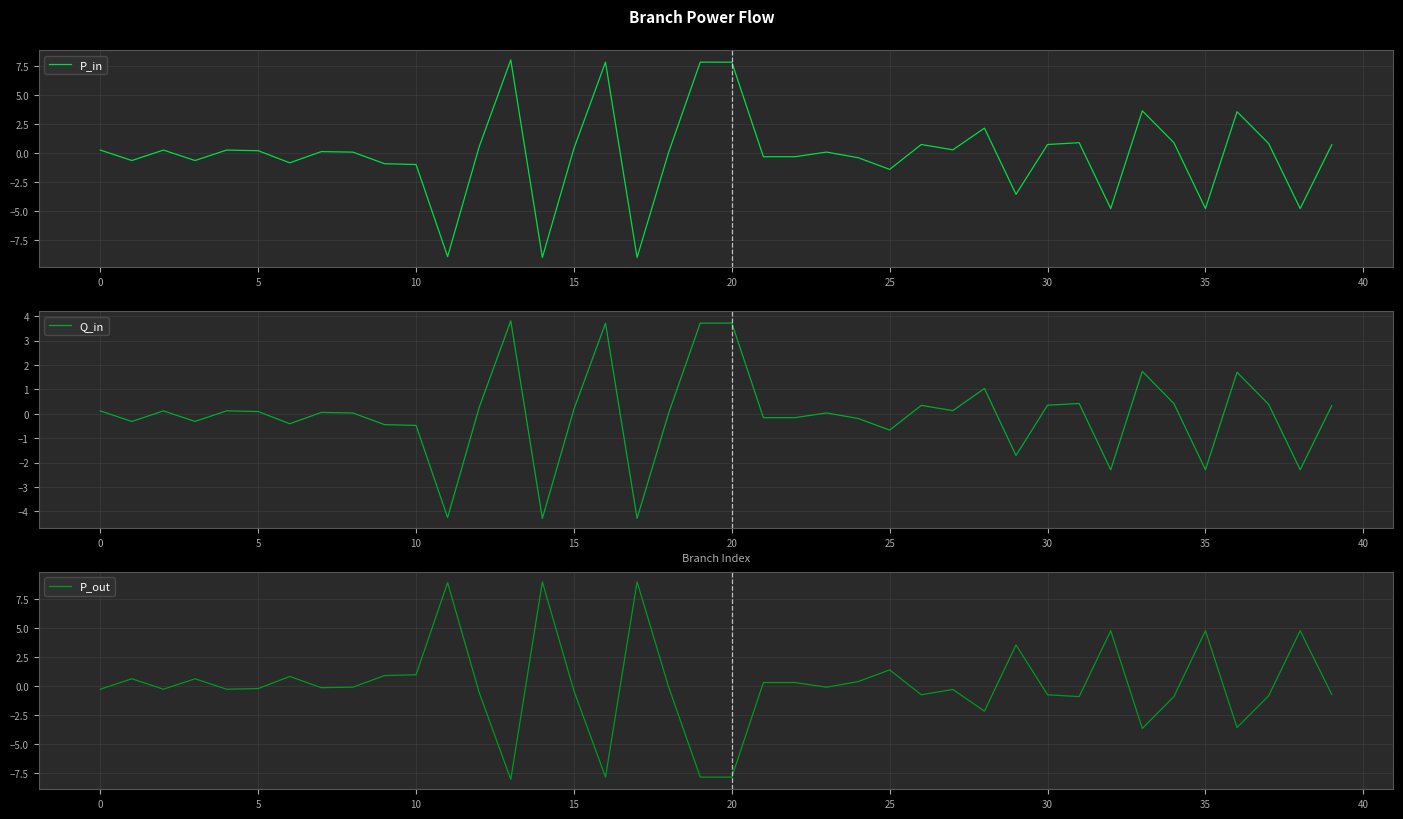

In P_in, how many points are lower than both neighbors (excluding endpoints)?

13